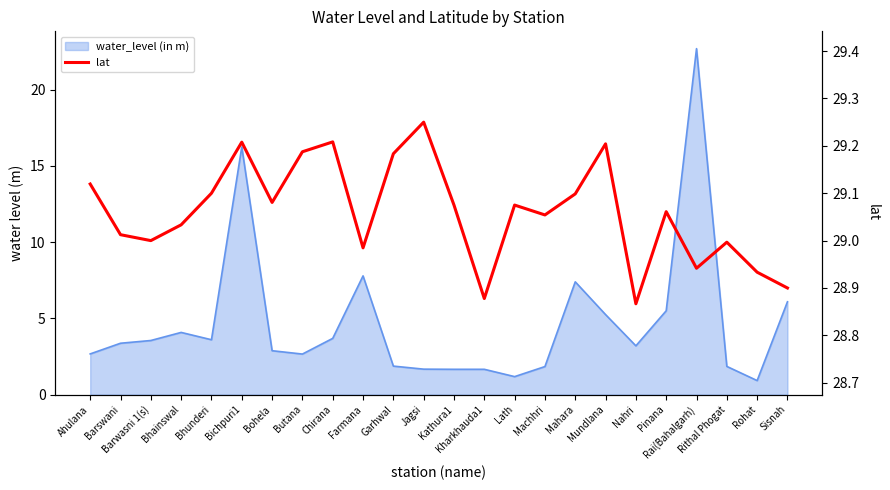

Reading left to right, transcribe all the data shown in this chart.

Ahulana=29.1	Barswani=29.0	Barwasni 1(s)=29.0	Bhainswal=29.0	Bhunderi=29.1	Bichpuri1=29.2	Bohela=29.1	Butana=29.2	Chirana=29.2	Farmana=29.0	Garhwal=29.2	Jagsi=29.2	Kathura1=29.1	Kharkhauda1=28.9	Lath=29.1	Machhri=29.1	Mahara=29.1	Mundlana=29.2	Nahri=28.9	Pinana=29.1	Rai(Bahalgarh)=28.9	Rithal Phogat=29.0	Rohat=28.9	Sisnah=28.9